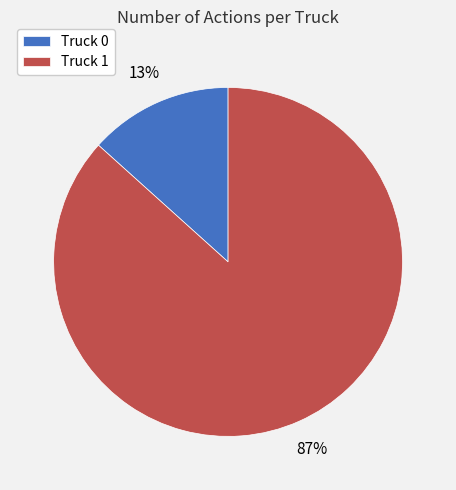

Is there any slice that represents more than half of the pie?

Yes